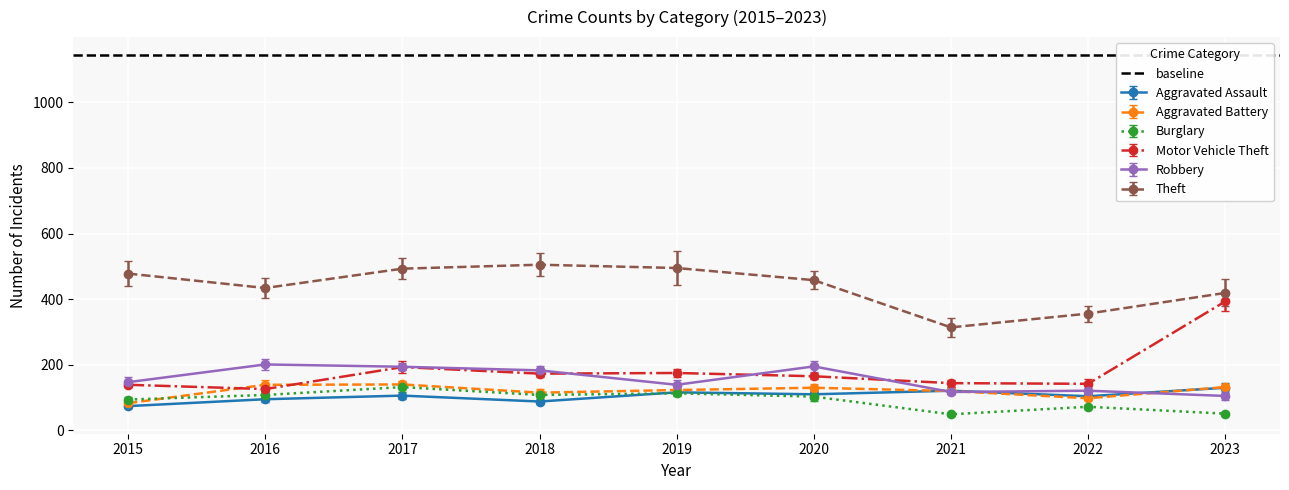

What is the difference between the Aggravated Assault values at 2017 and 2021?

15